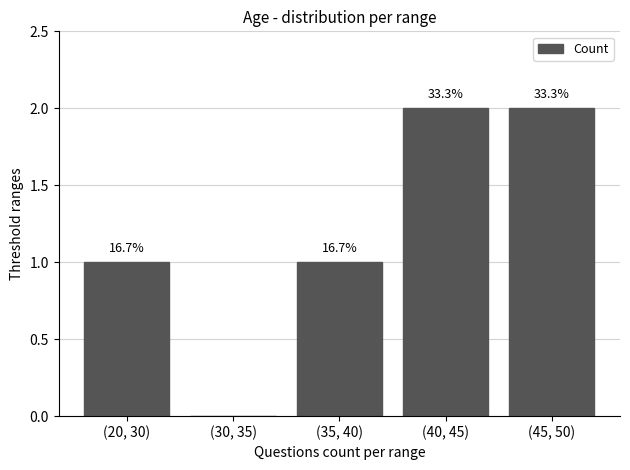

True or false: the data shows 1 at (45, 50).

False